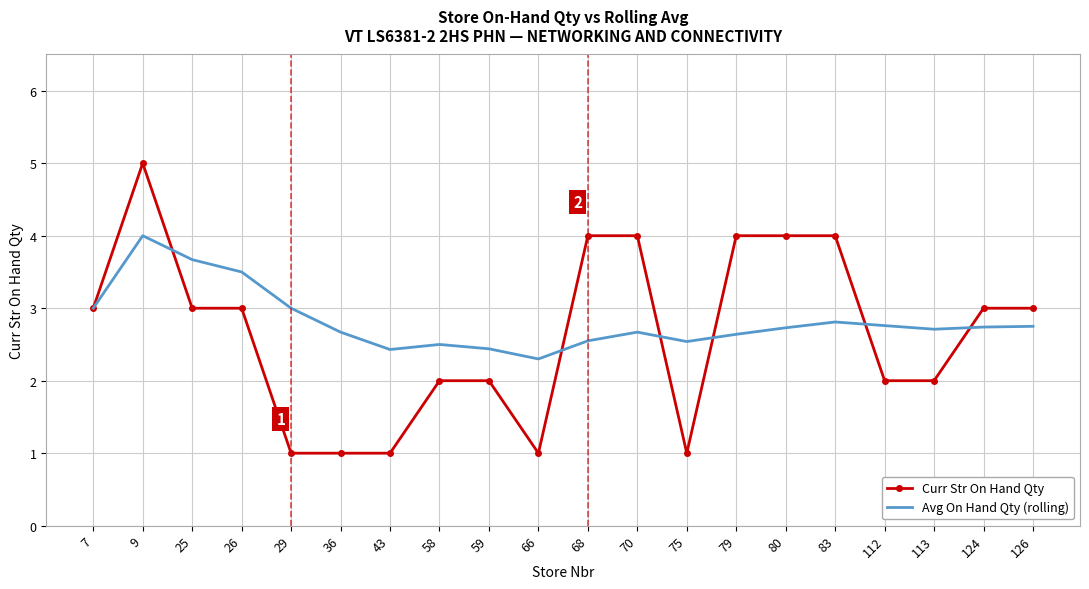

What is the spread (max minus min) of values at 25?

0.7